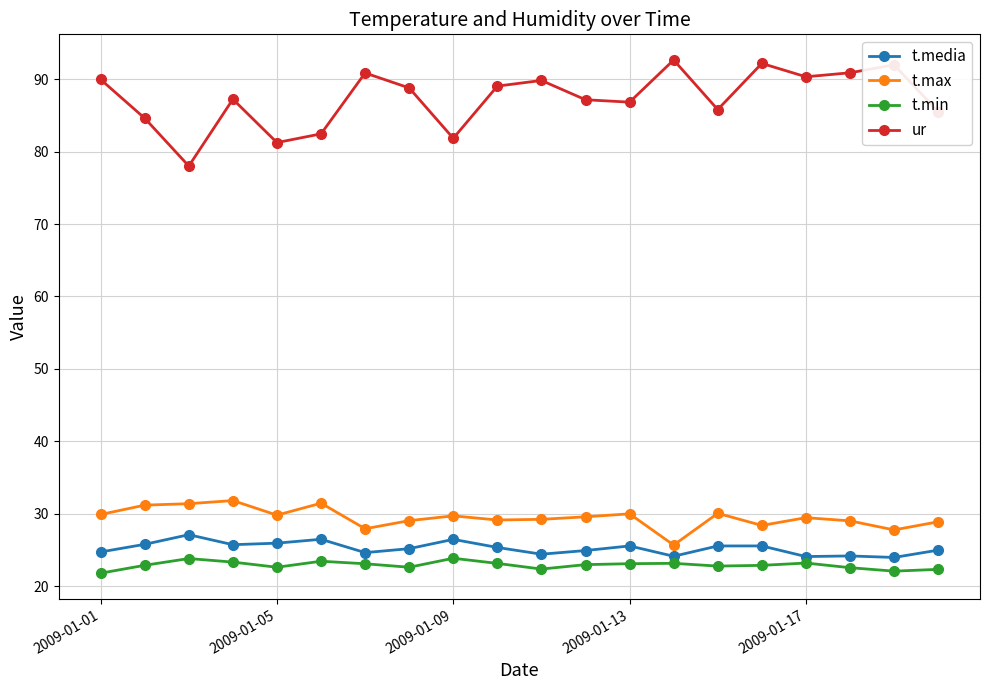

Is this an area chart (filled region under the line)?

No